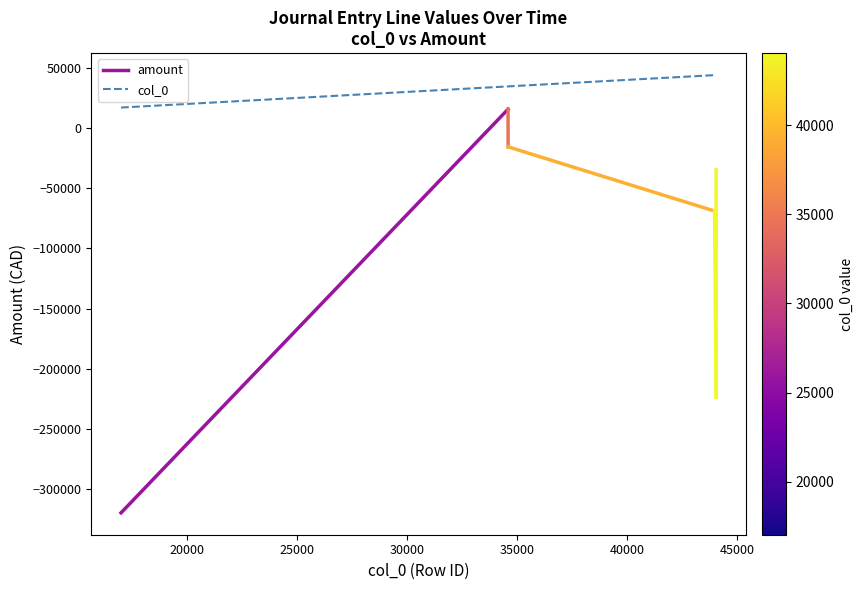

Reading left to right, list all the values displayed in this chart.

17025	34597	34600	43974	44045	44046